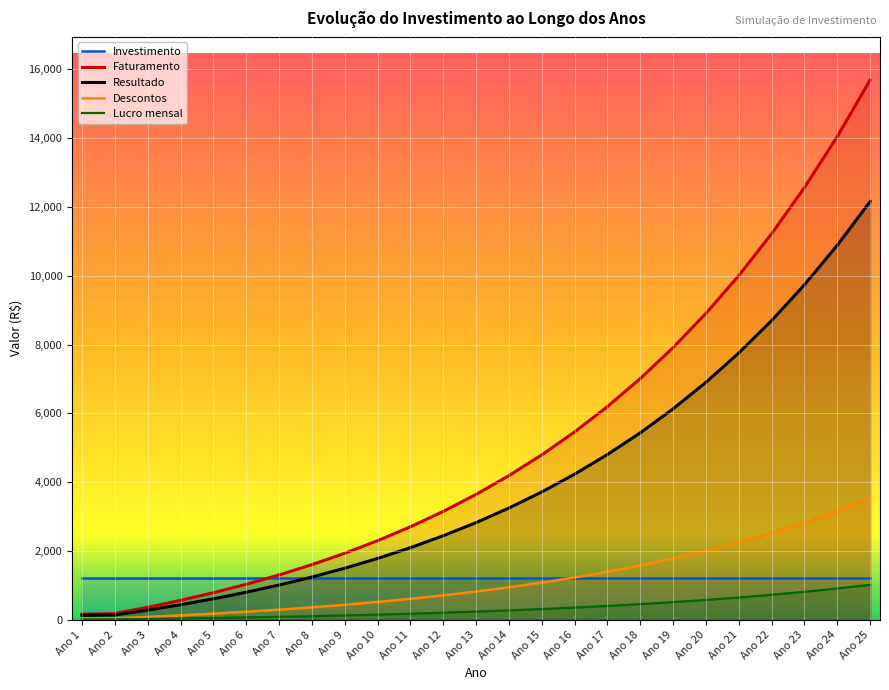

What is the difference between the maximum and minimum values in the Faturamento series?

15526.5